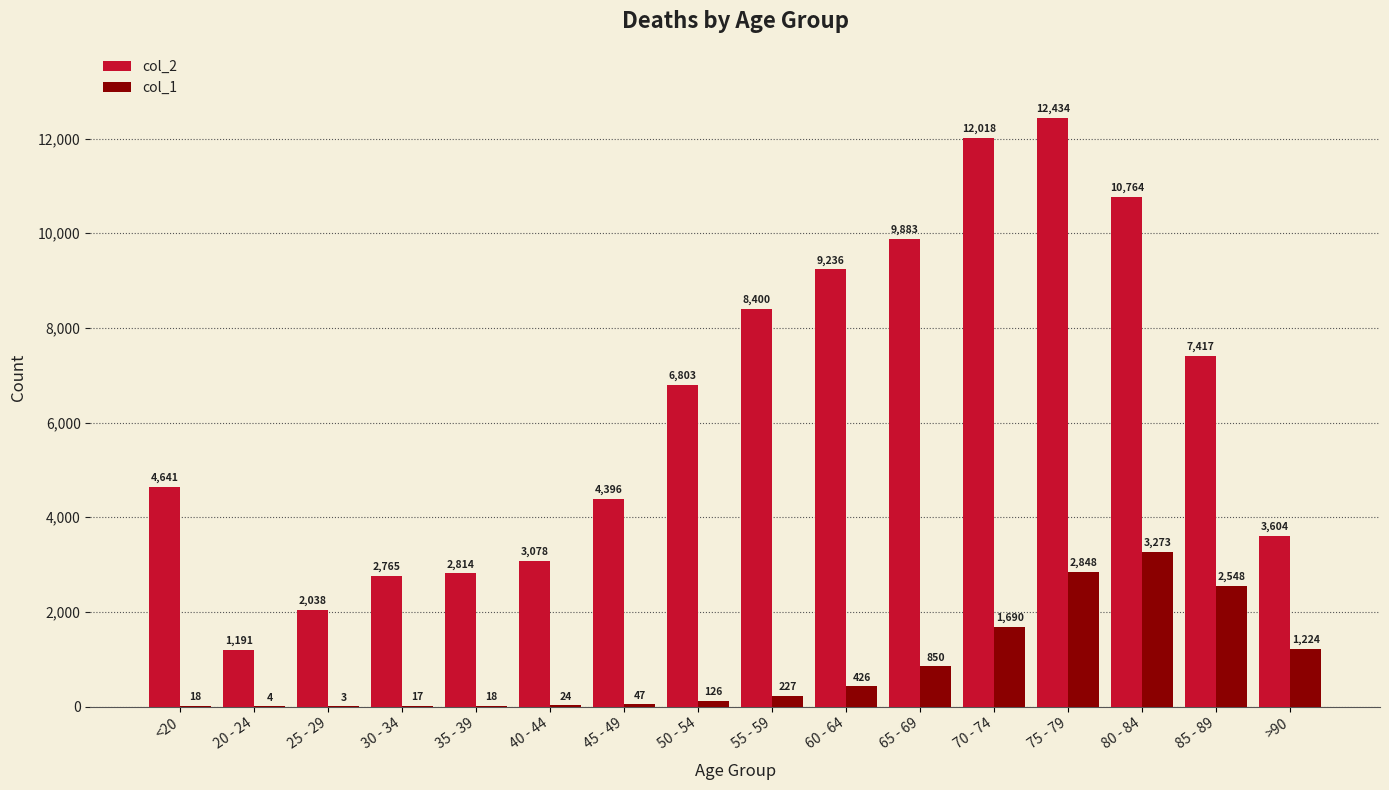

How many data points does each series have?

16